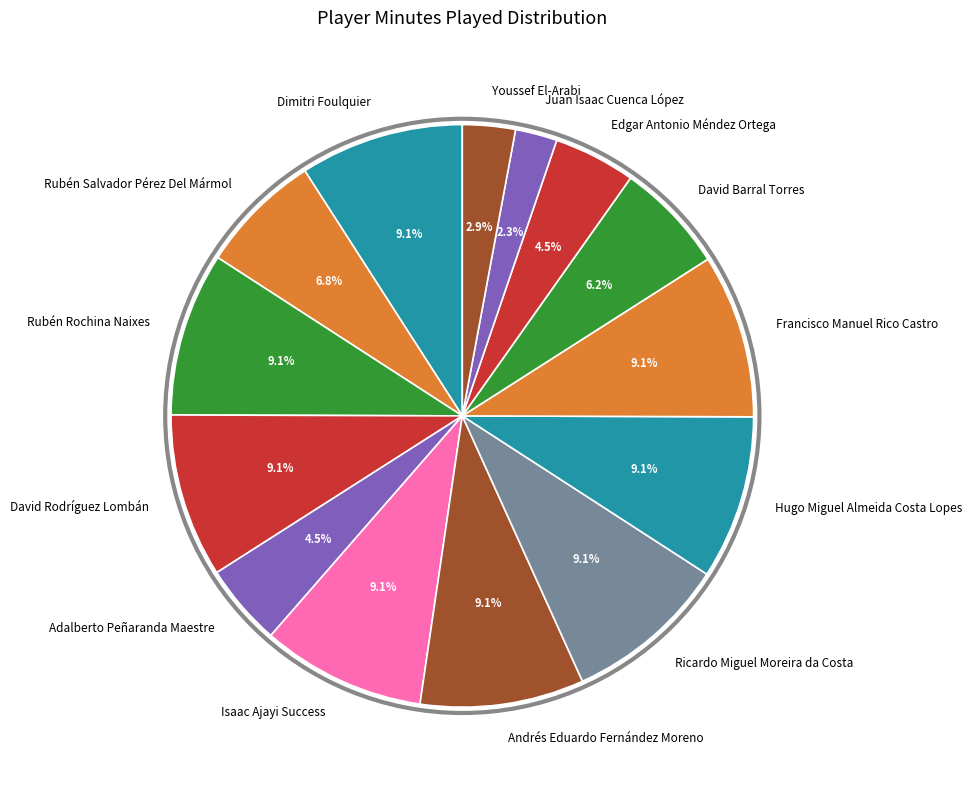

Which slice is the smallest?

Juan Isaac Cuenca López